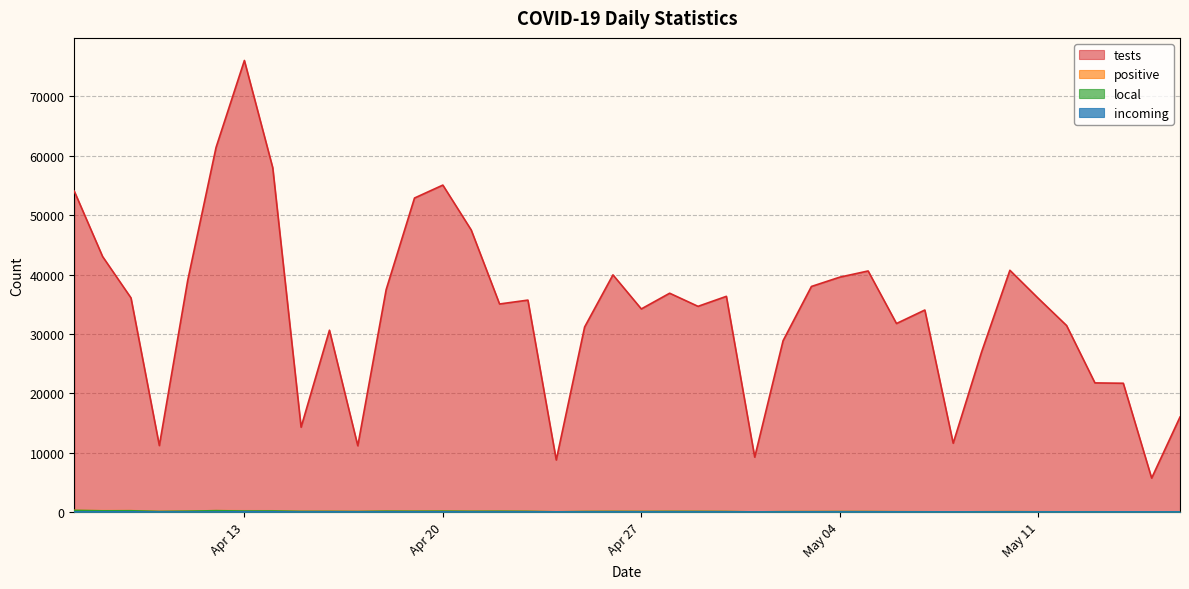

Rank the series by their maximum value, from lowest to highest.

incoming, local, positive, tests